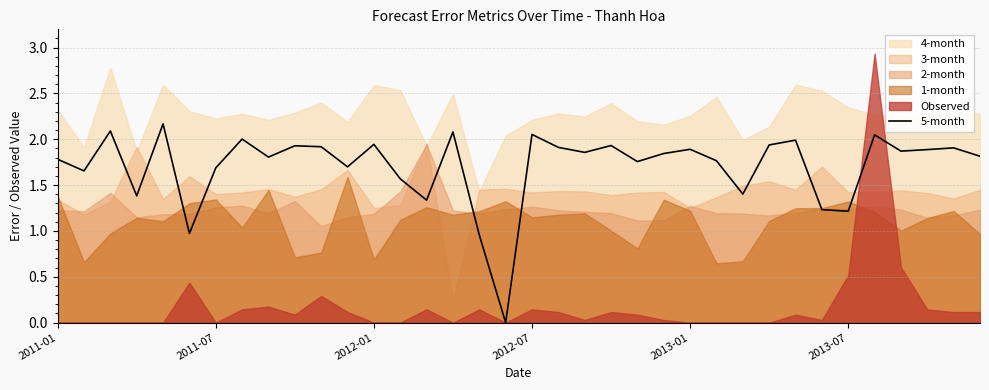

Is it true that 5-month equals 1.7 at 2013-07?

False